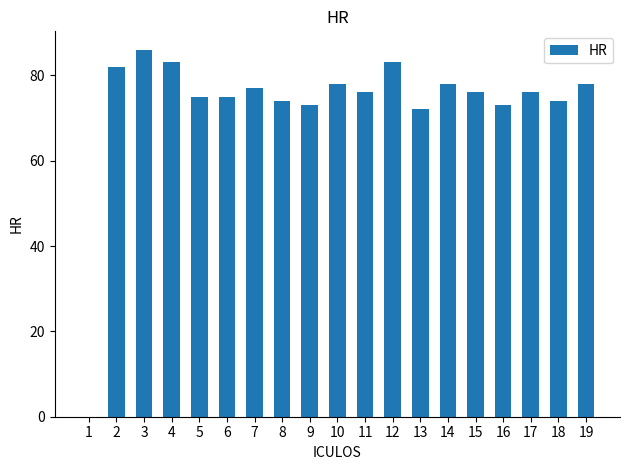

Which label corresponds to the largest value in the chart?

3